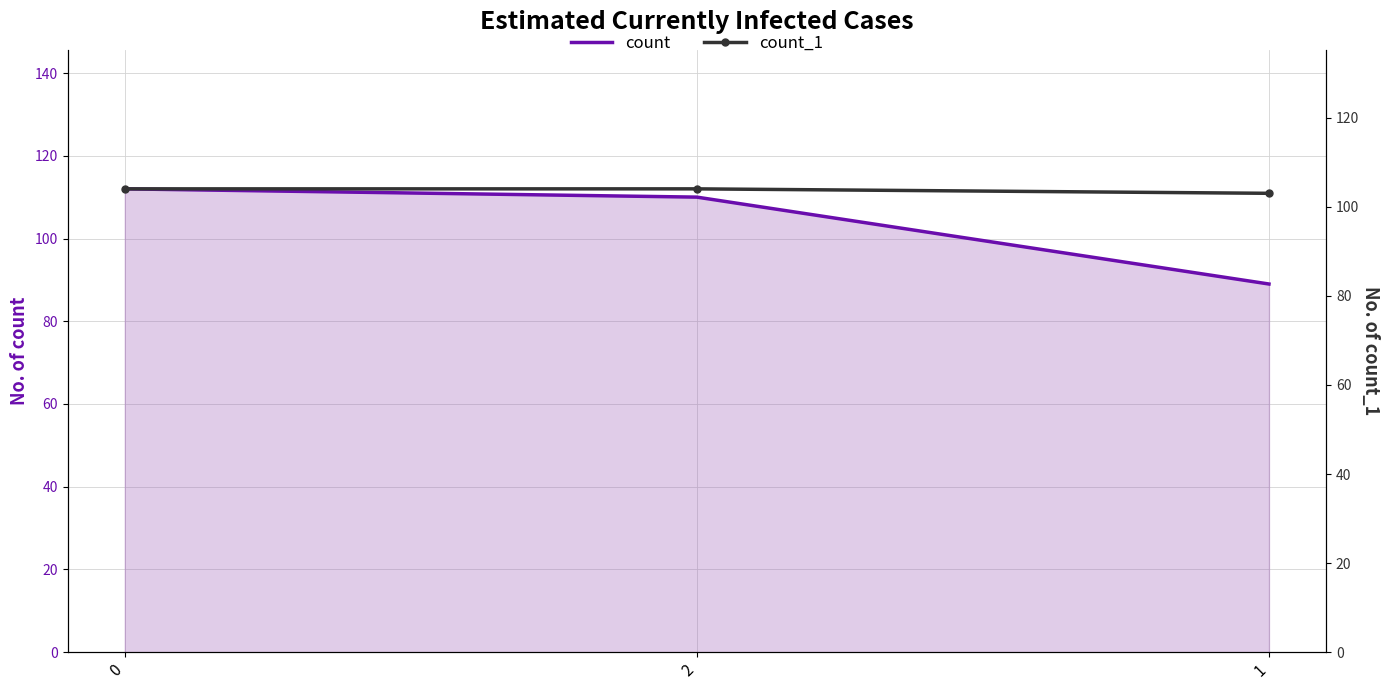

Which series has the largest range (max minus min)?

count